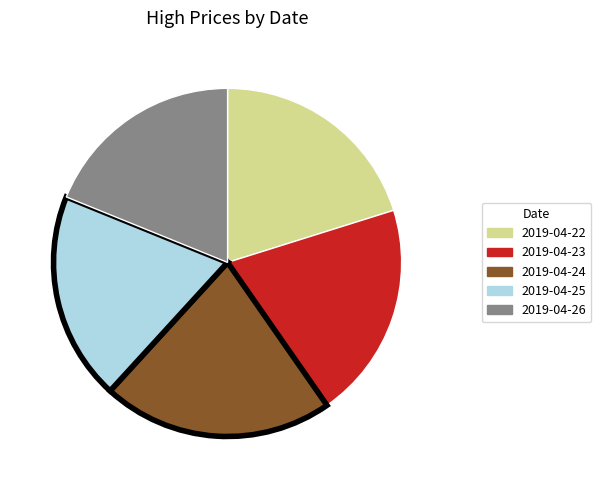

Which category has the biggest portion of the pie?

2019-04-24